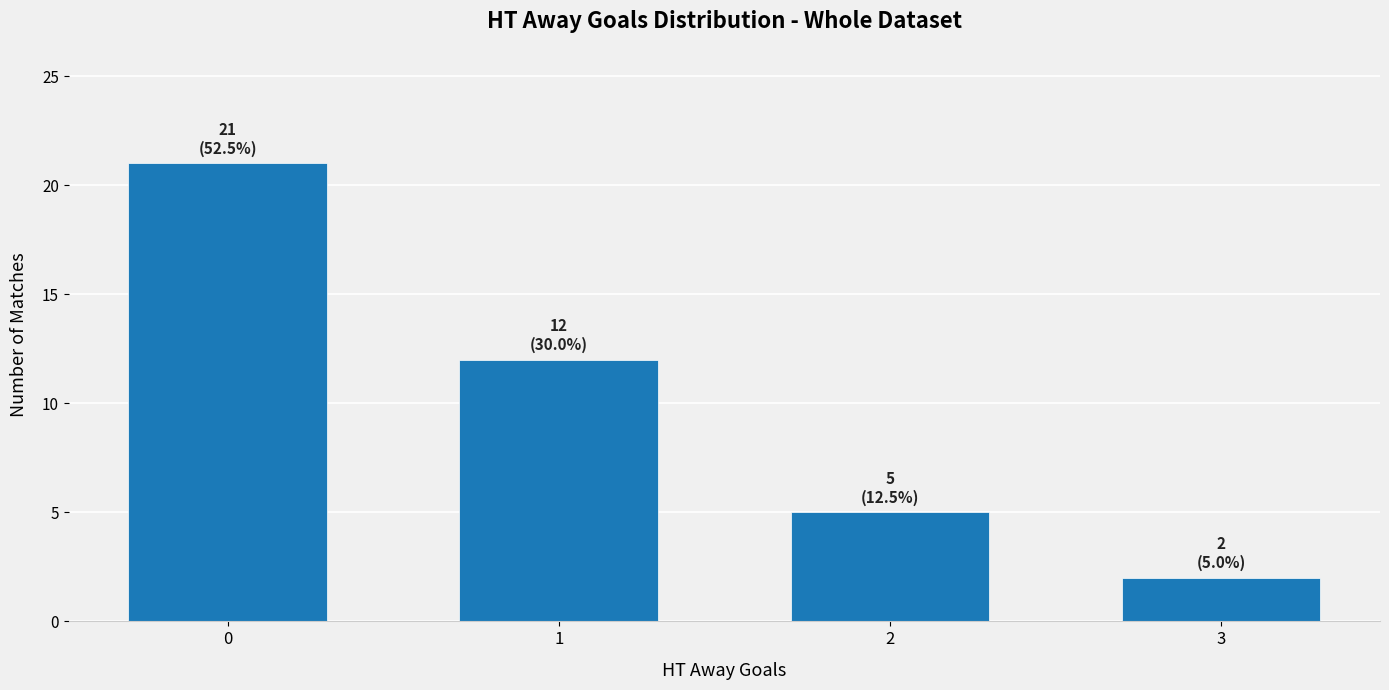

Are the bars grouped side by side (vs. stacked)?

No